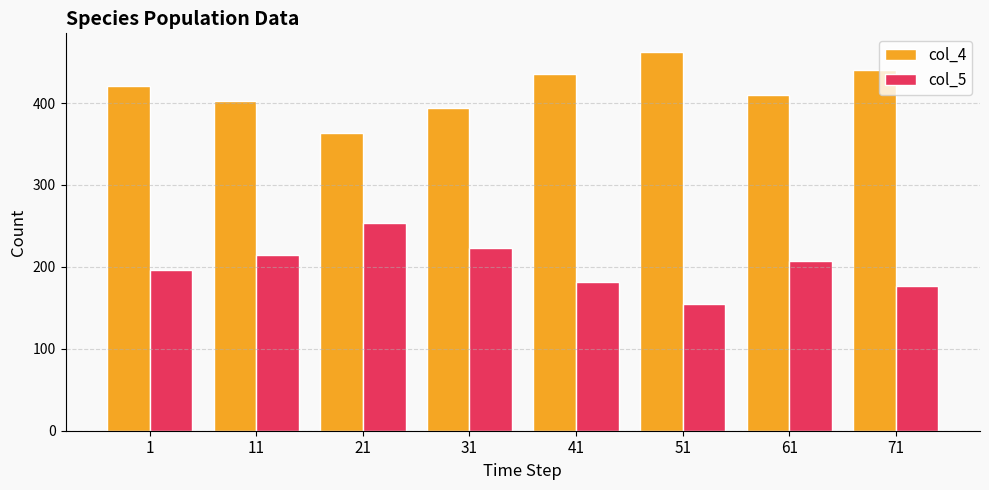

How many categories are shown in the chart?

8